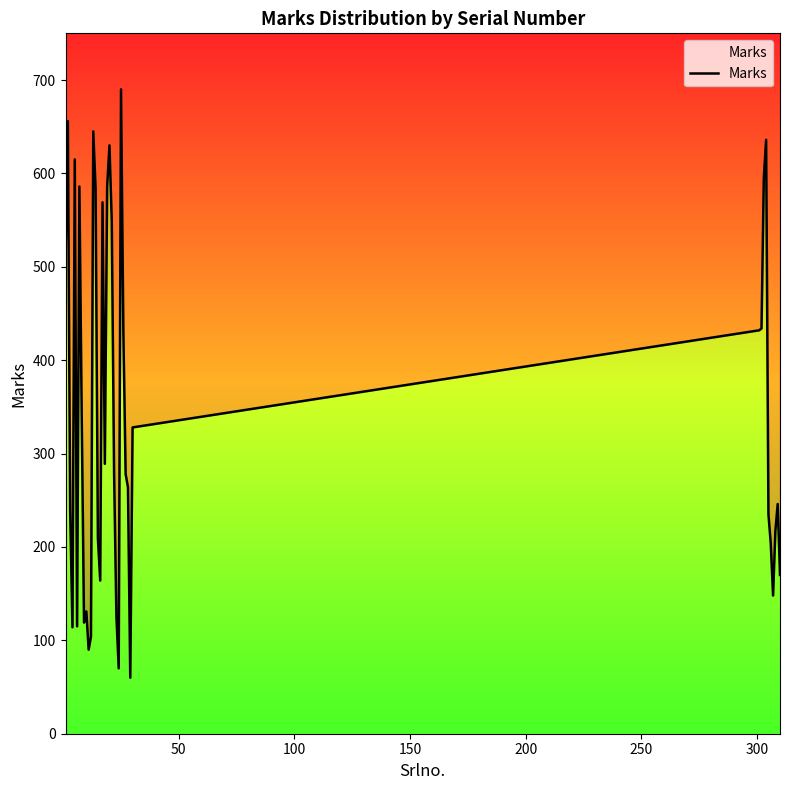

How many categories are shown in the chart?

40